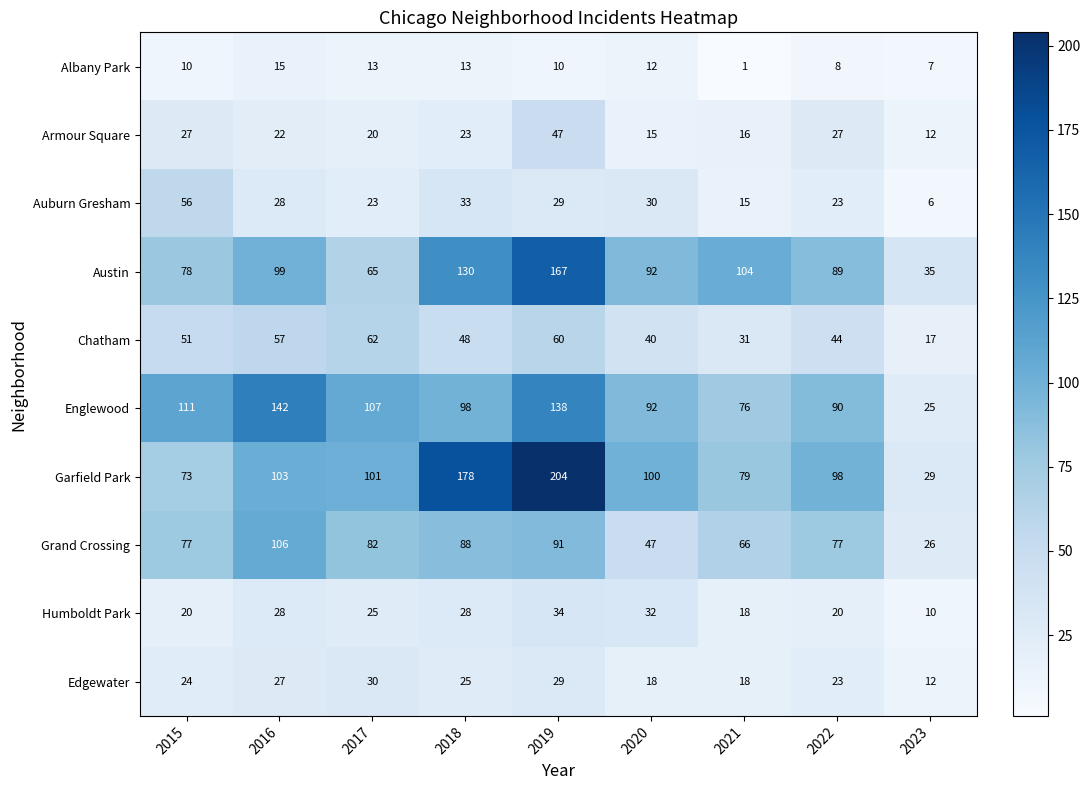

Which category has the highest value in the Edgewater series?

2017